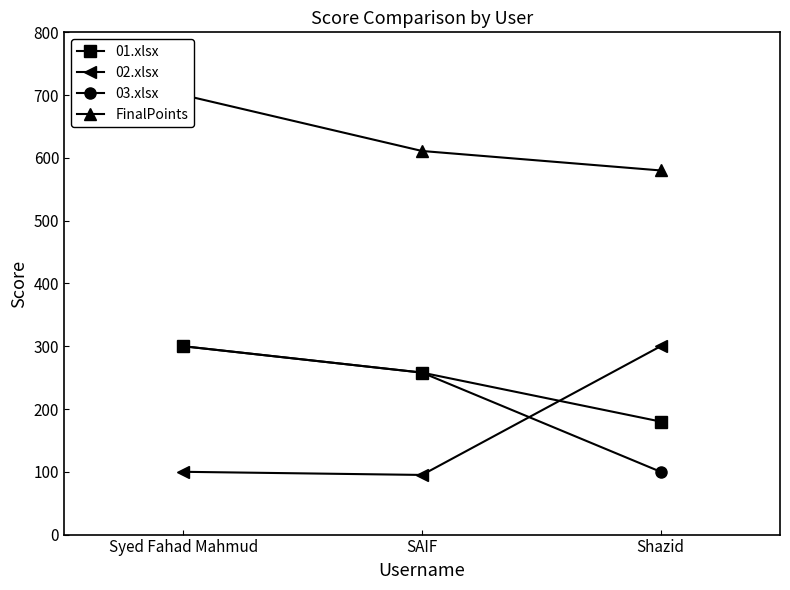

True or false: 01.xlsx has a value of 180 at Shazid.

True